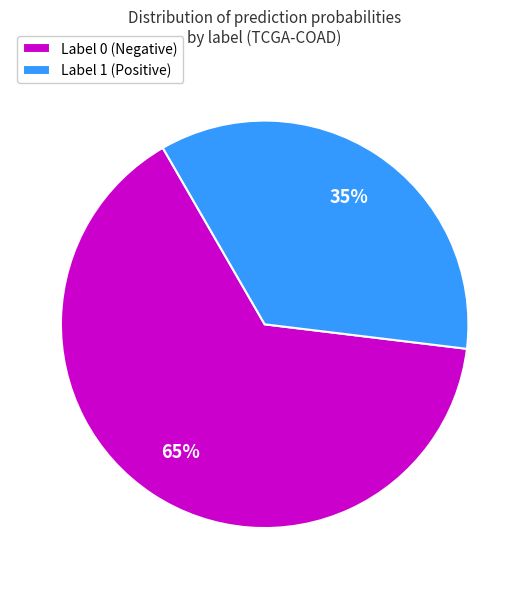

True or false: Label 0 (Negative) accounts for 65% of the total.

True